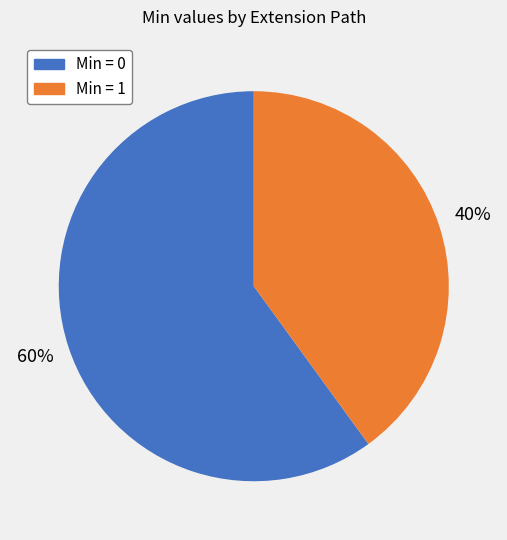

Is there any slice that represents more than half of the pie?

Yes